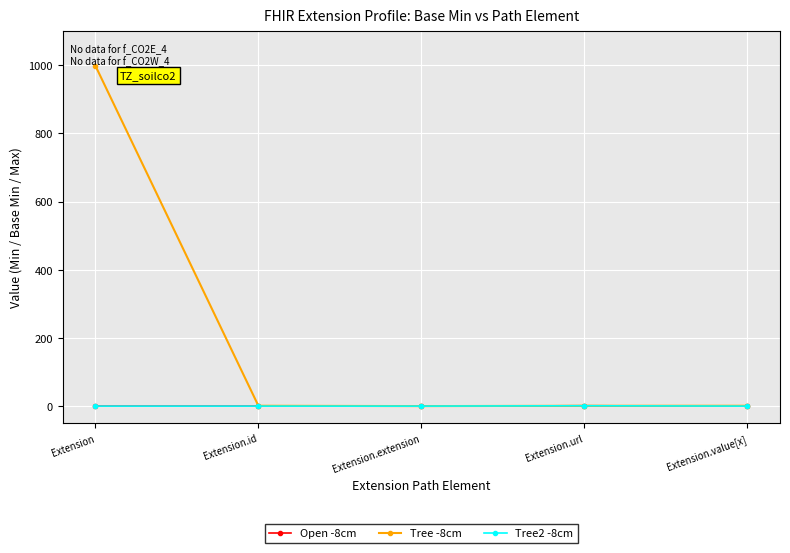

Where is Tree -8cm nearest to the value 499?

Extension.id